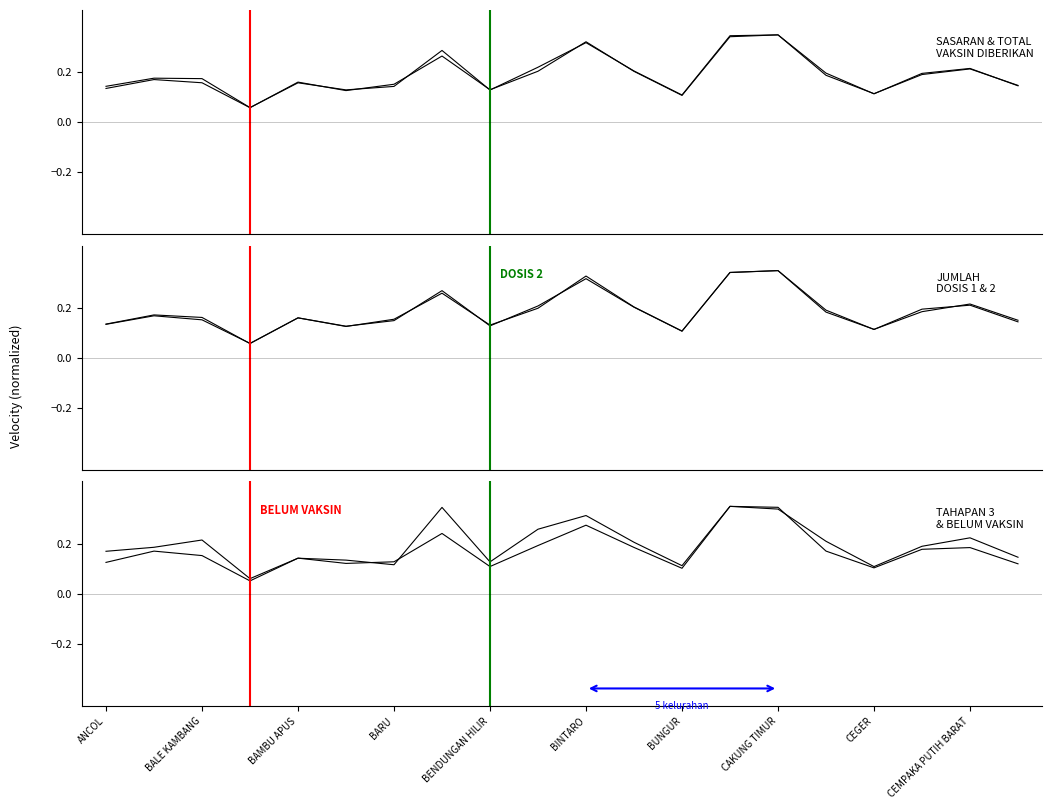

At ANCOL, list the series in order from largest to smallest.

BELUM VAKSIN, SASARAN, JUMLAH DOSIS 1, TOTAL VAKSIN DIBERIKAN, JUMLAH DOSIS 2, TAHAPAN 3 DOSIS 1